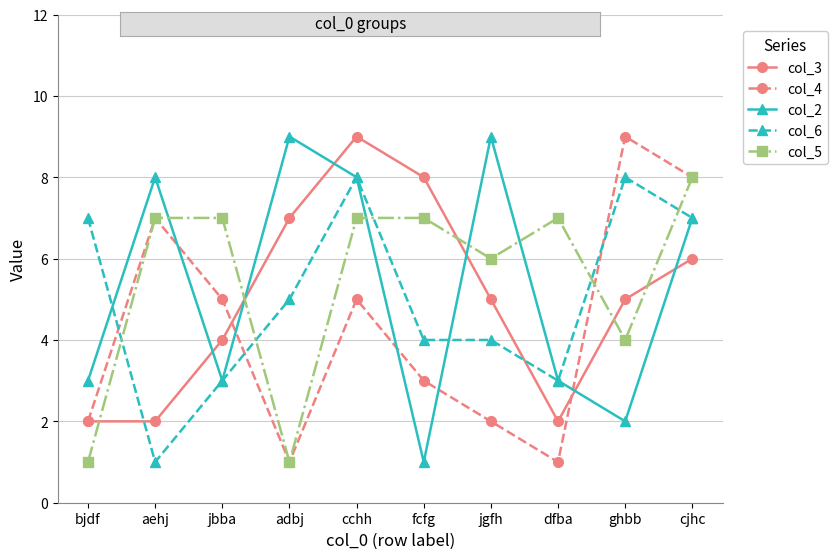

What is the approximate value of col_6 at dfba?

3